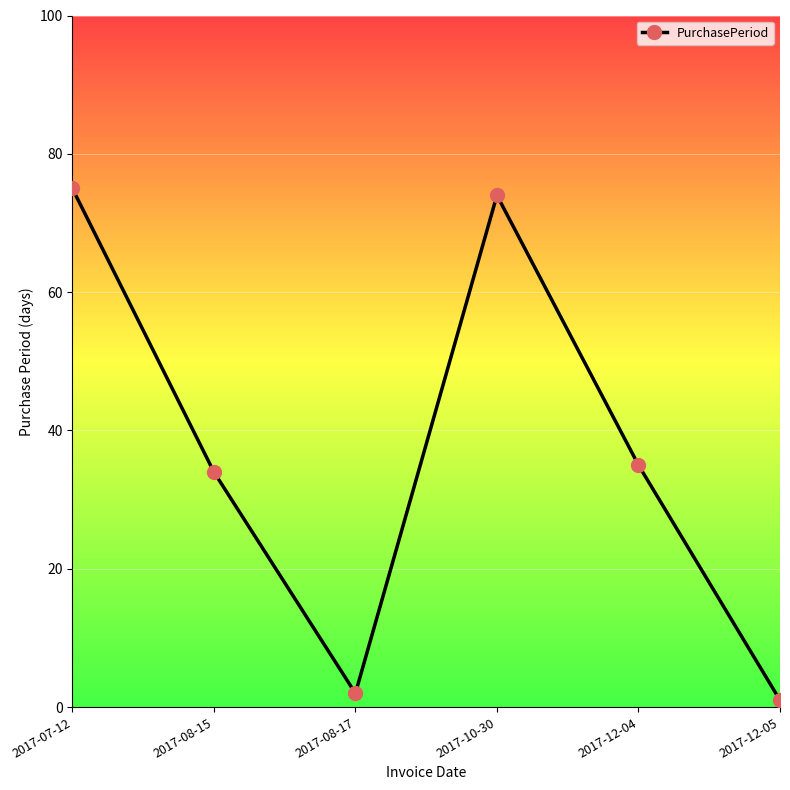

Rank the categories by value from lowest to highest.

2017-12-05, 2017-08-17, 2017-08-15, 2017-12-04, 2017-10-30, 2017-07-12